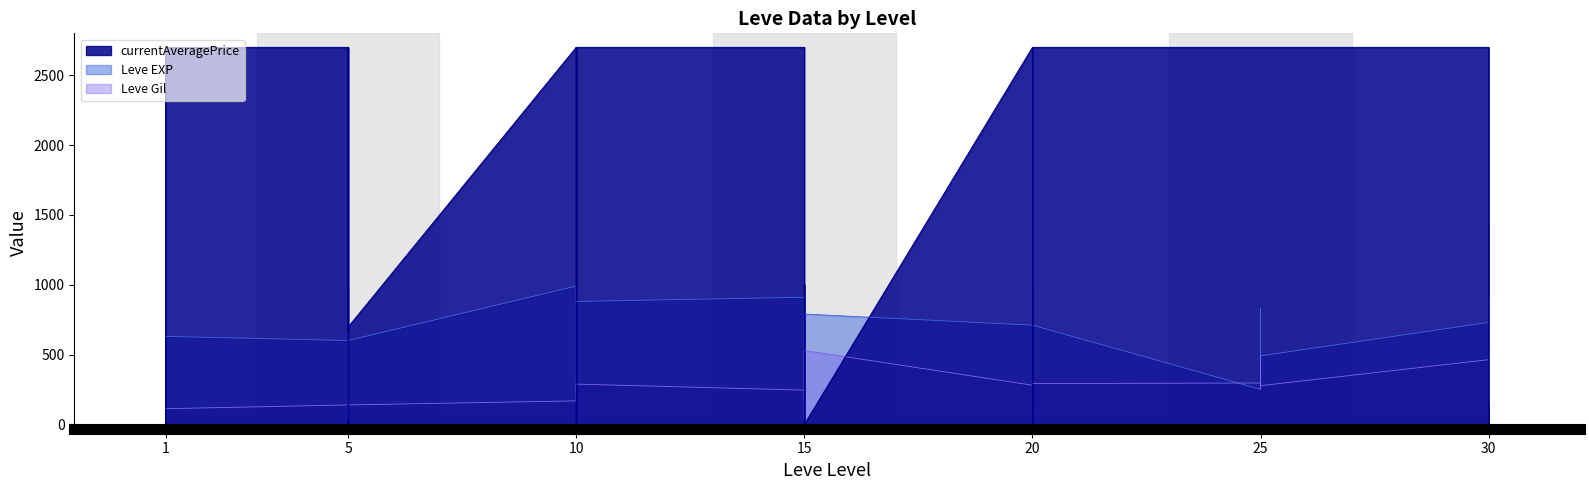

Where is the first local maximum for Leve EXP?

1